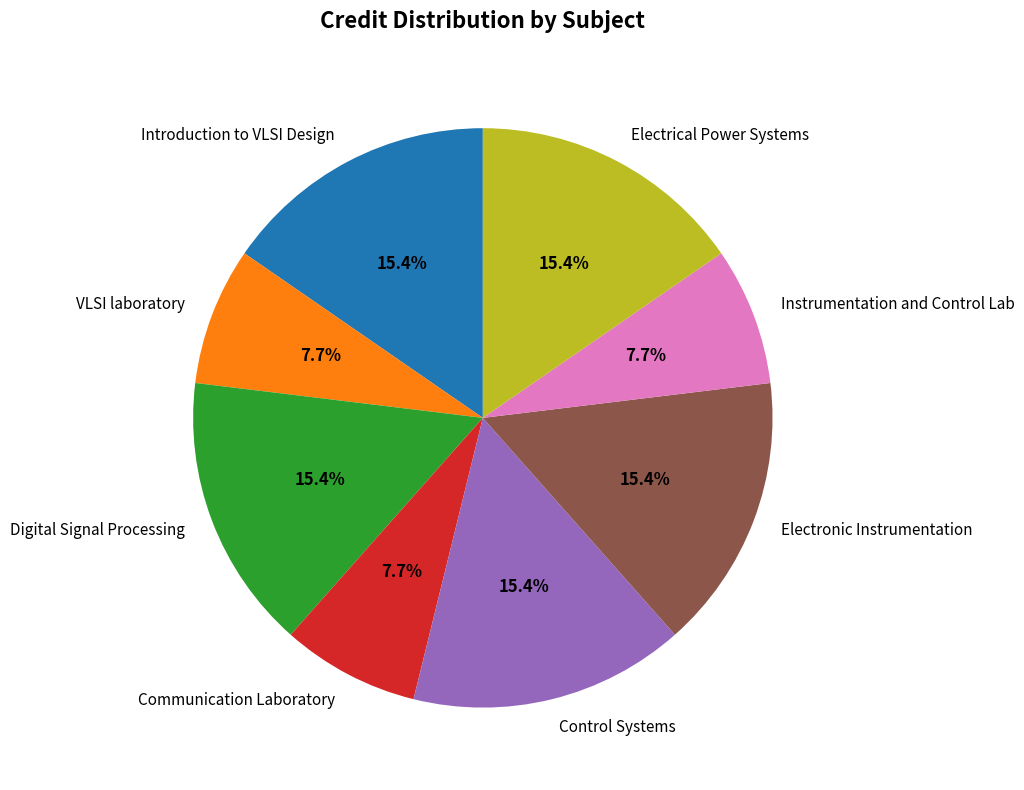

Between VLSI laboratory and Introduction to VLSI Design, which is larger?

Introduction to VLSI Design